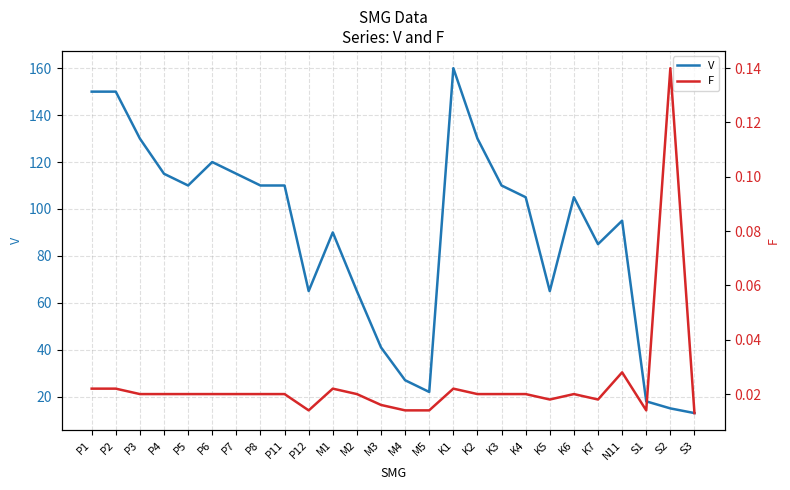

True or false: V and F cross at least once.

False